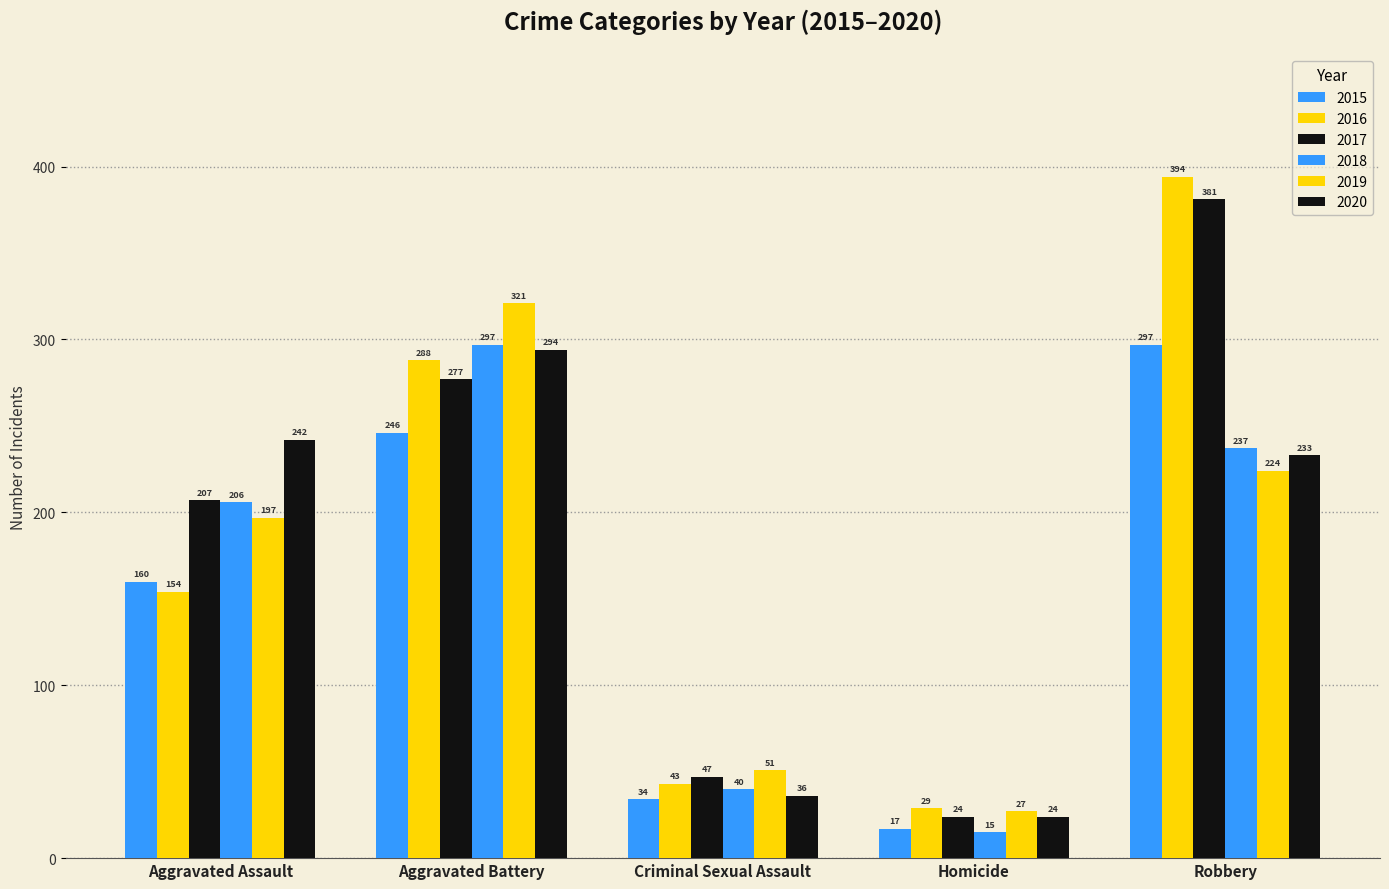

Reading left to right, extract all data points from this chart.

2015: Aggravated Assault=160	Aggravated Battery=246	Criminal Sexual Assault=34	Homicide=17	Robbery=297
2016: Aggravated Assault=154	Aggravated Battery=288	Criminal Sexual Assault=43	Homicide=29	Robbery=394
2017: Aggravated Assault=207	Aggravated Battery=277	Criminal Sexual Assault=47	Homicide=24	Robbery=381
2018: Aggravated Assault=206	Aggravated Battery=297	Criminal Sexual Assault=40	Homicide=15	Robbery=237
2019: Aggravated Assault=197	Aggravated Battery=321	Criminal Sexual Assault=51	Homicide=27	Robbery=224
2020: Aggravated Assault=242	Aggravated Battery=294	Criminal Sexual Assault=36	Homicide=24	Robbery=233